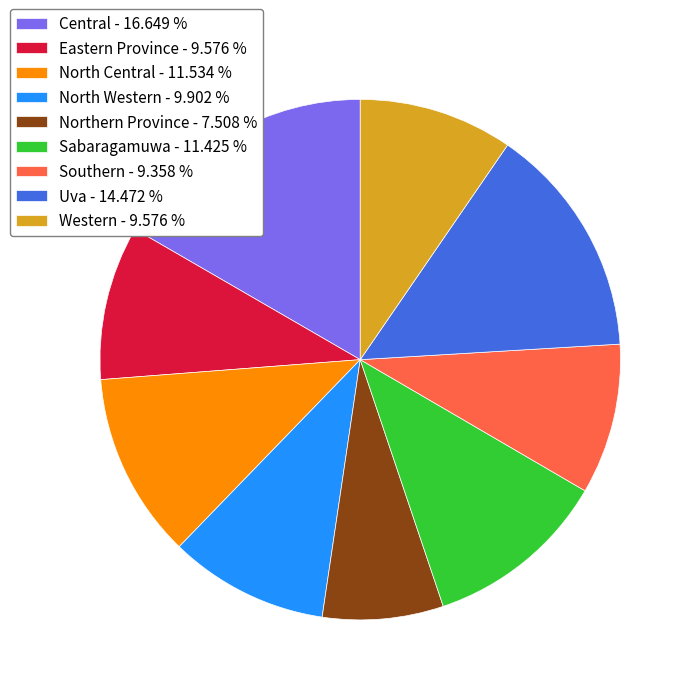

Approximately how many times larger is the value at North Central - 11.534 % compared to Uva - 14.472 %?

0.8